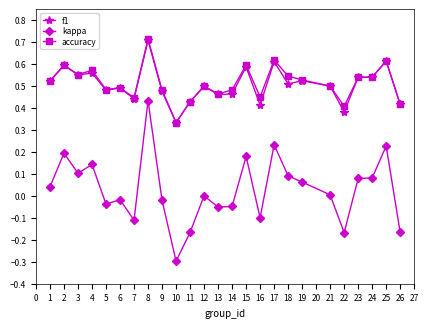

At which label is f1 closest to 0?

10